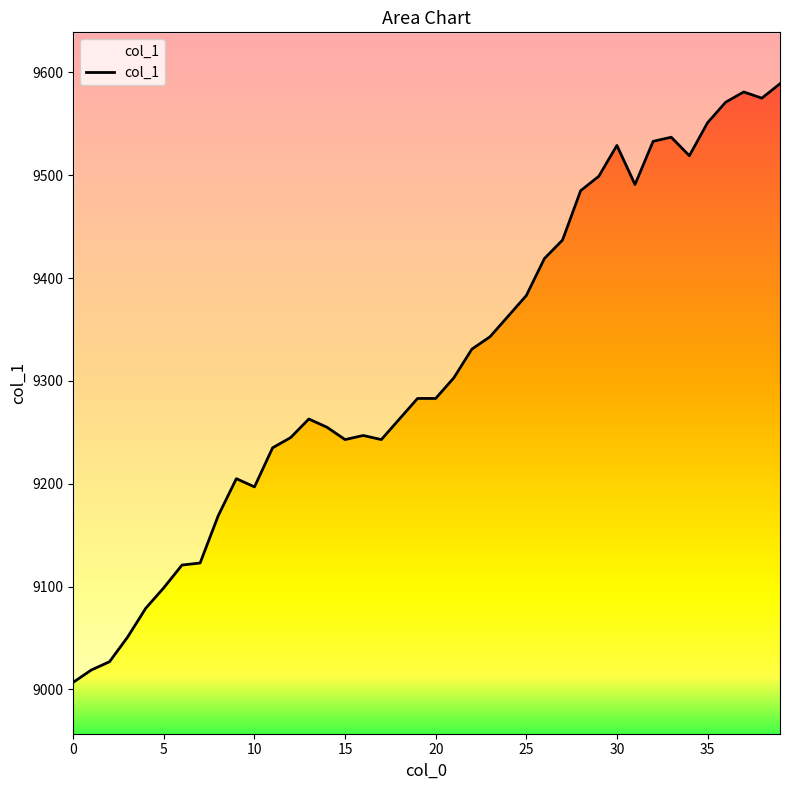

How many interior local peaks (higher than both neighbors) does the data have?

6